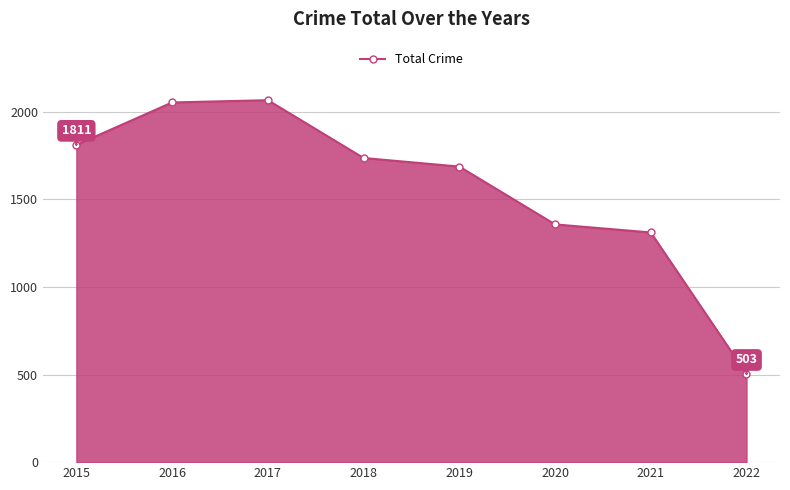

What is the value of the 6th point from the left?

1357